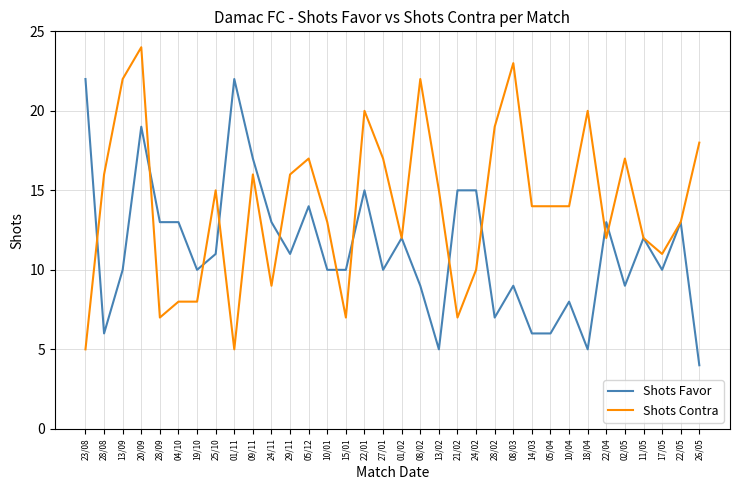

At which category is the sum across all series the highest?

20/09